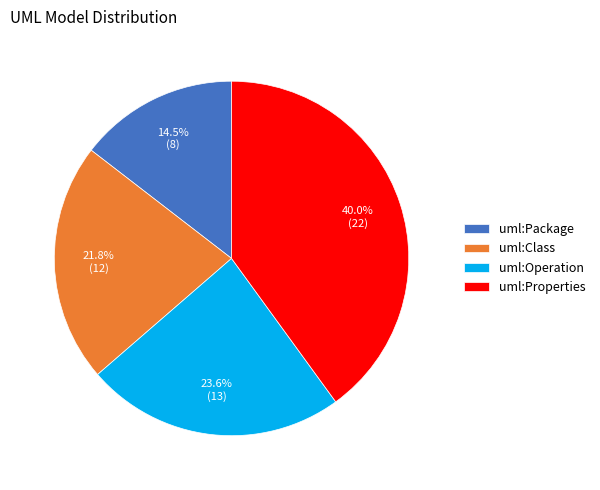

Do uml:Class and uml:Package together represent more than half of the pie?

No